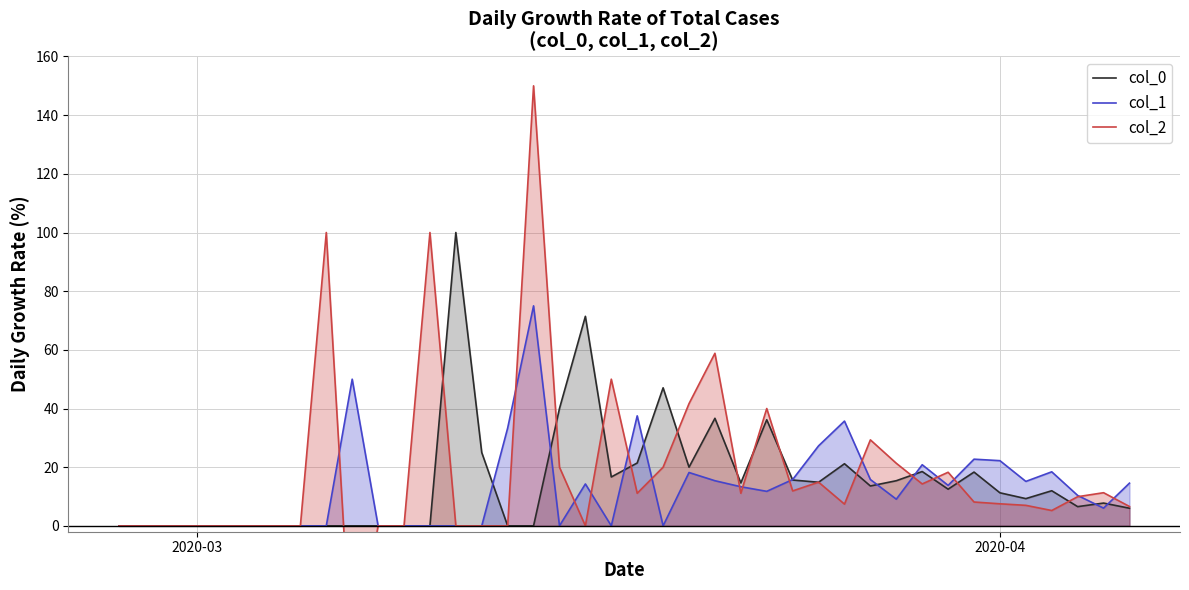

What is the difference between the second highest and minimum values in the col_1 series?

50.0